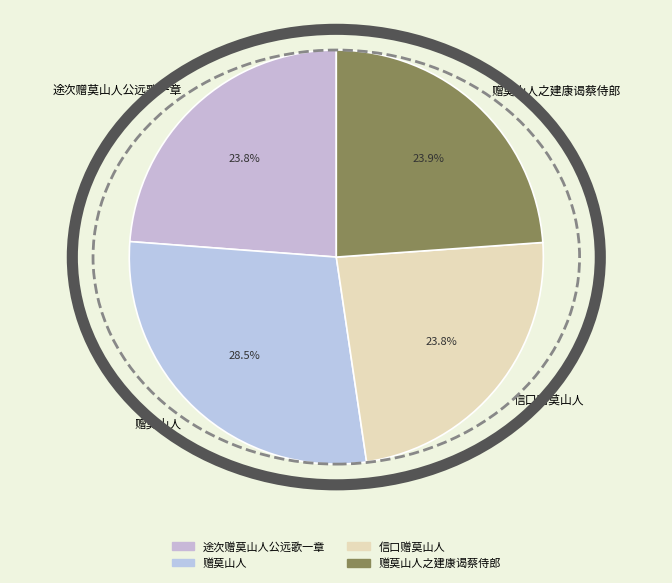

Is there a majority slice in this chart?

No